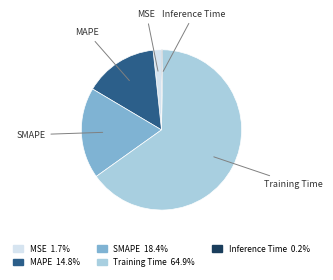

Which category has the biggest portion of the pie?

Training Time